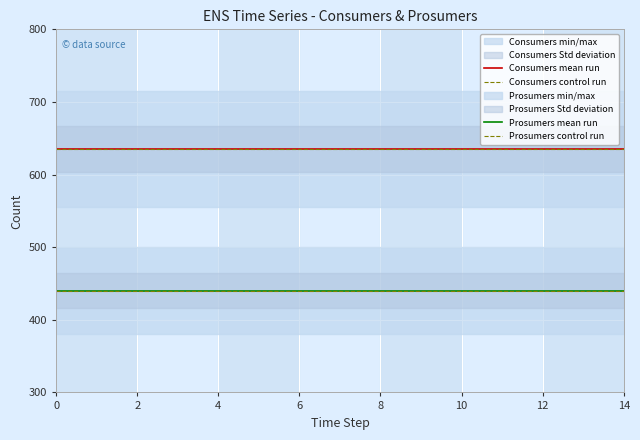

What is the difference between the highest and lowest values at 6?

195